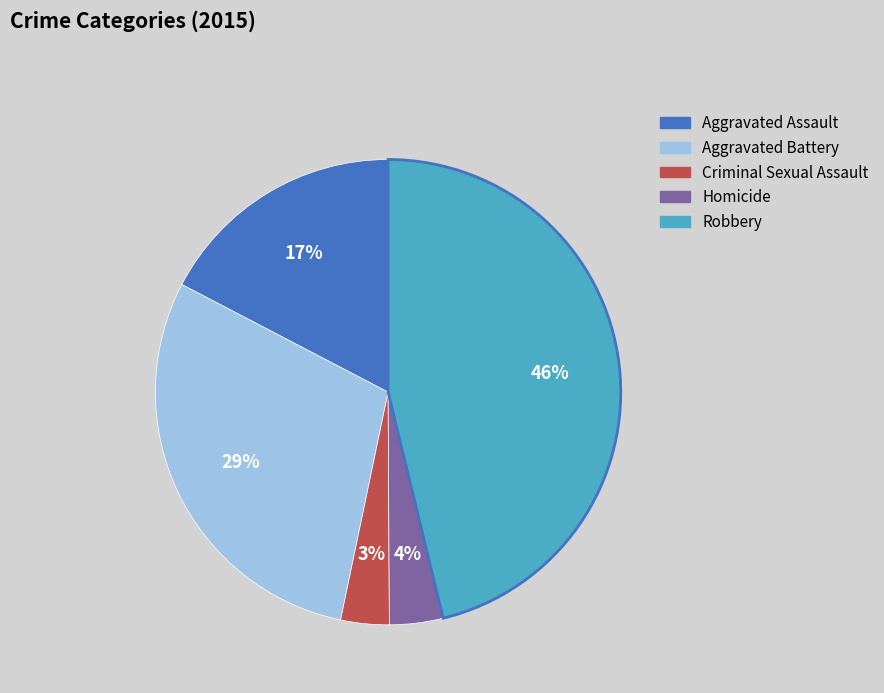

True or false: Criminal Sexual Assault accounts for 3% of the total.

True